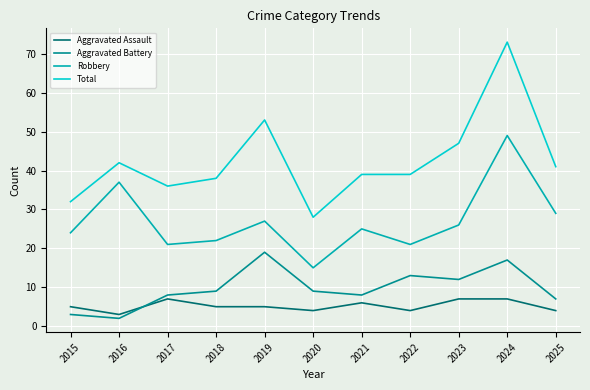

At how many categories does at least one series exceed 45?

3